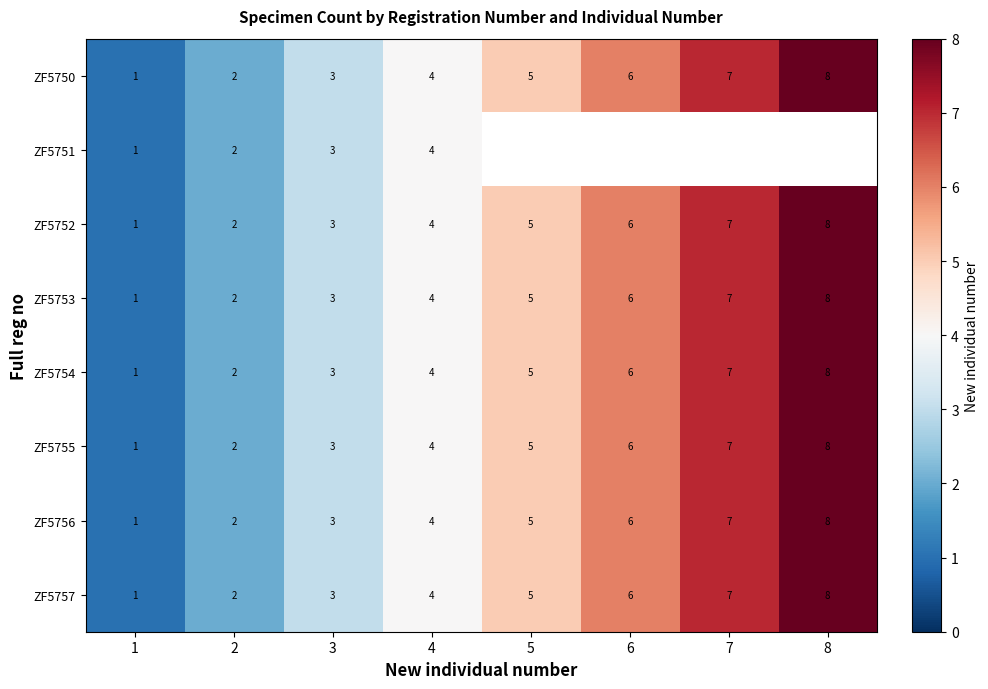

How many series are shown in this chart?

8